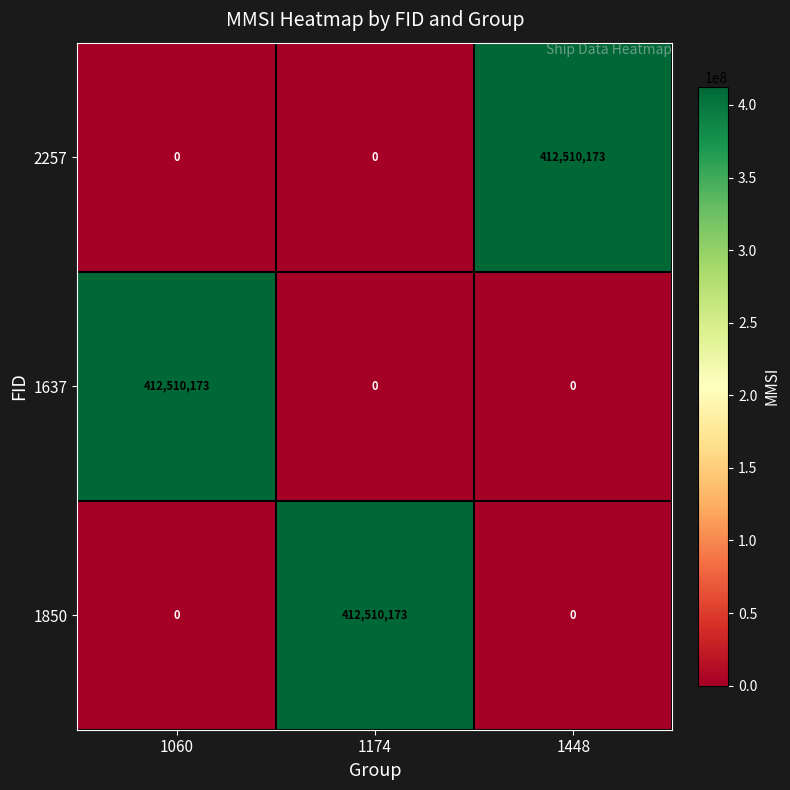

What is the difference between the maximum and minimum values in the 2257 series?

412510173